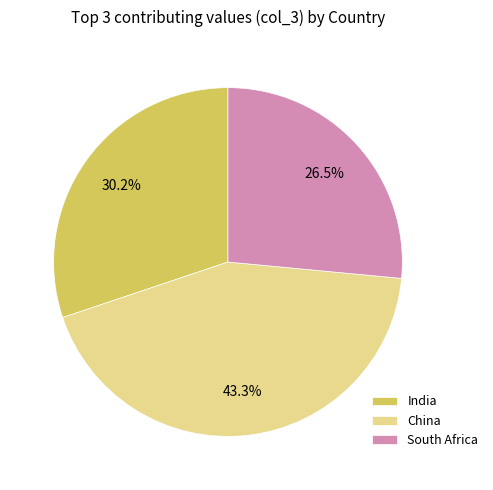

How many segments does this pie chart have?

3